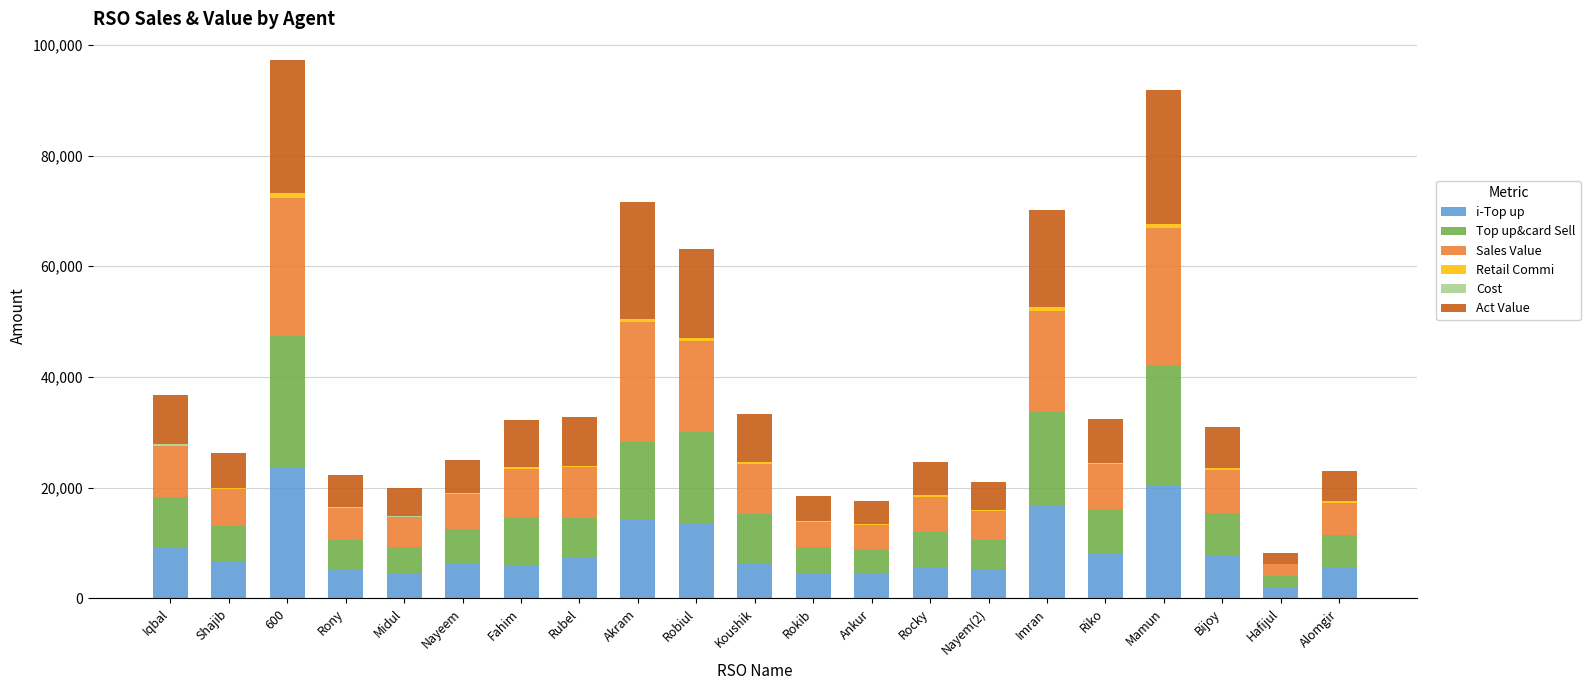

The value of i-Top up at Nayem(2) is 5253.0. True or false?

True